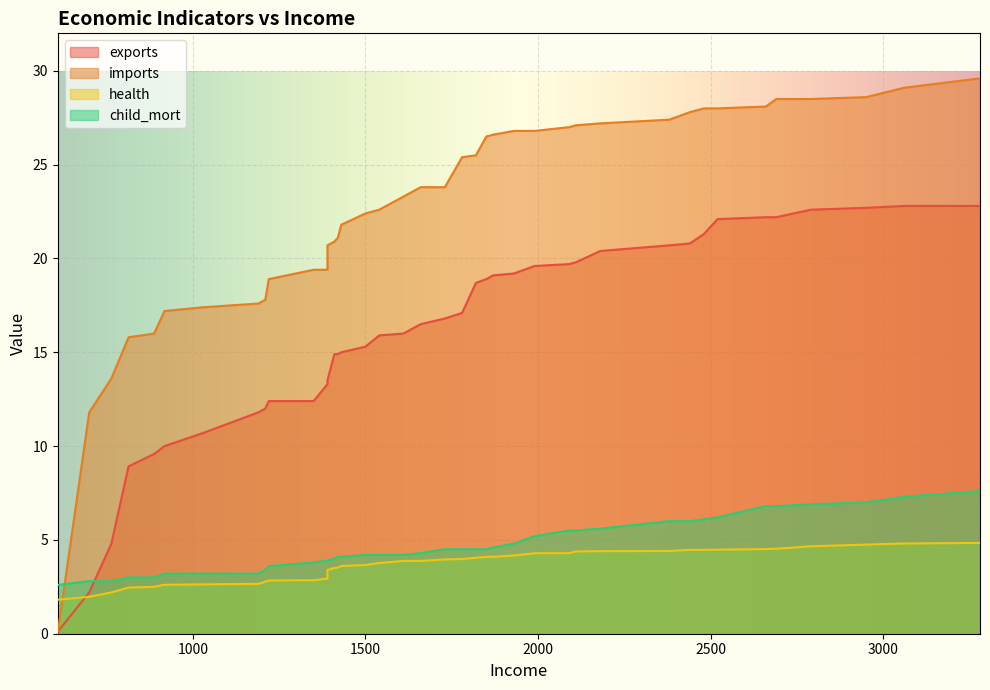

The child_mort series shows 1.3 at 2000. True or false?

False